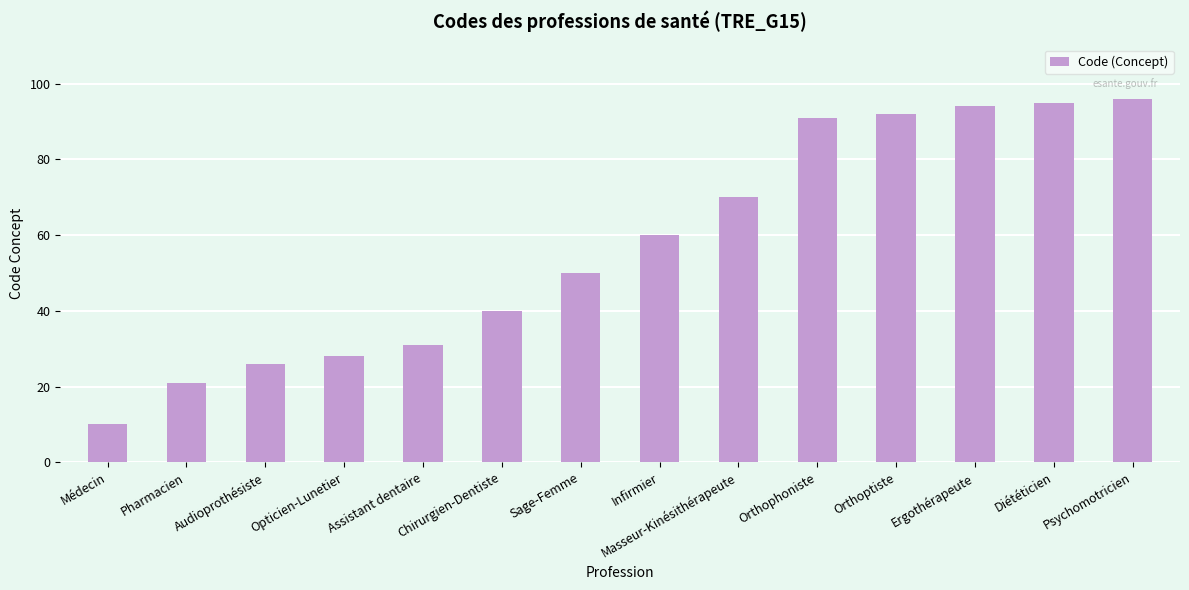

Are the bars horizontal?

No